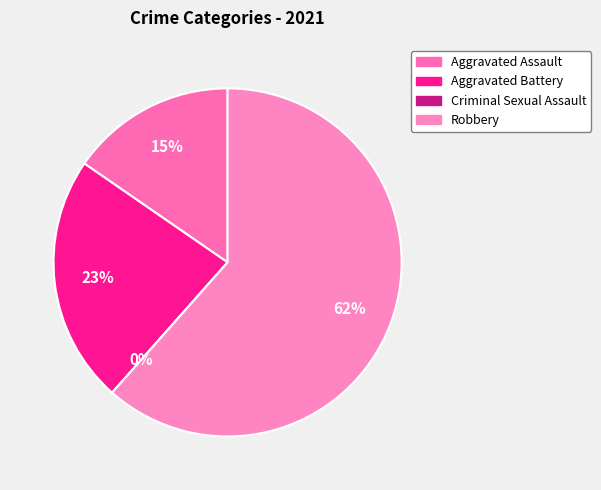

True or false: Robbery accounts for 62% of the total.

True